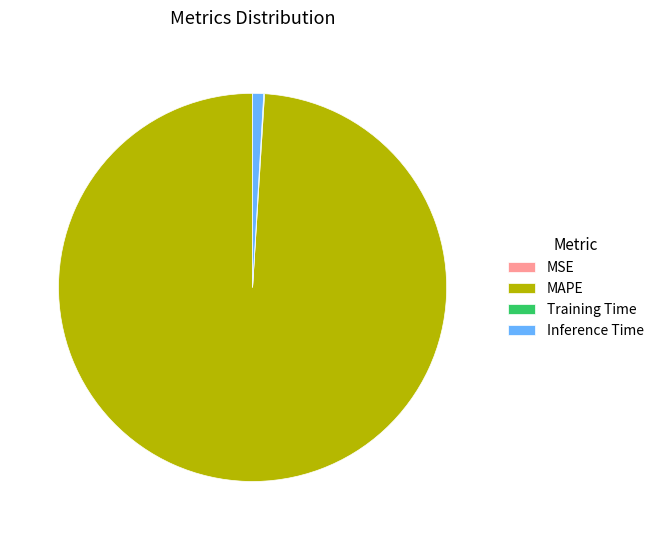

What is the largest slice in the pie chart?

MAPE